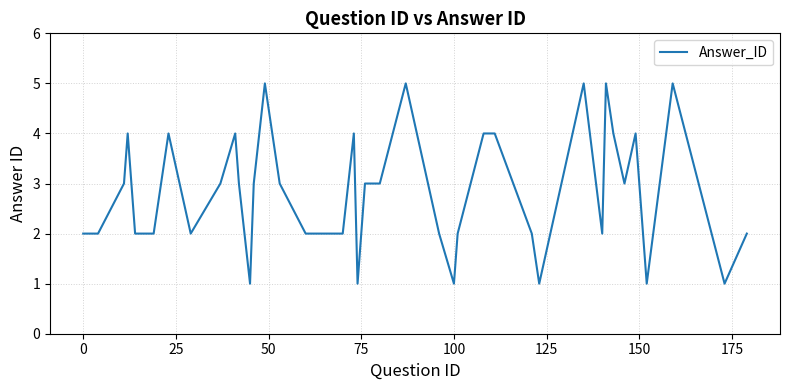

Reading right to left, what are all the values shown in this chart?

2	1	5	1	4	3	4	5	2	5	1	2	4	4	2	1	2	5	3	3	1	4	2	2	3	5	3	1	3	4	3	2	4	2	2	4	3	2	2